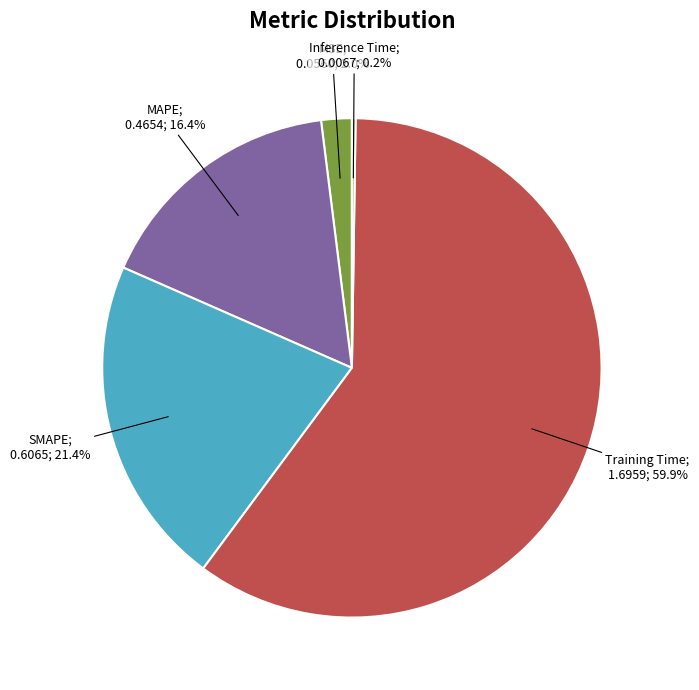

Is there any slice that represents more than half of the pie?

Yes